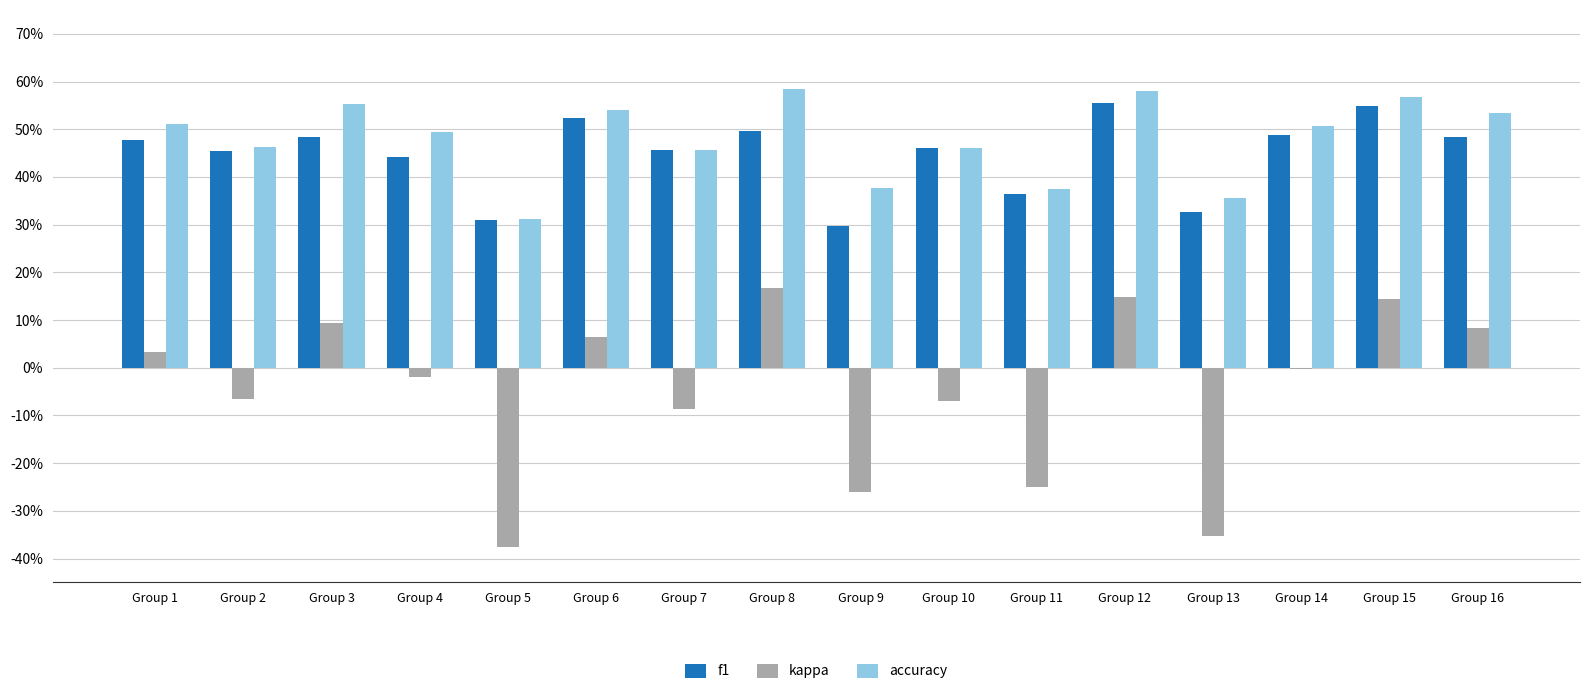

At which label is f1 closest to 0?

Group 9